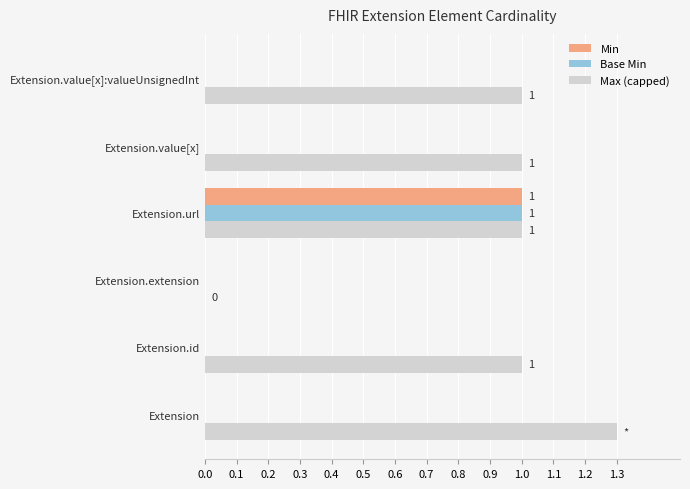

Which category has the highest value in the Base Min series?

Extension.url